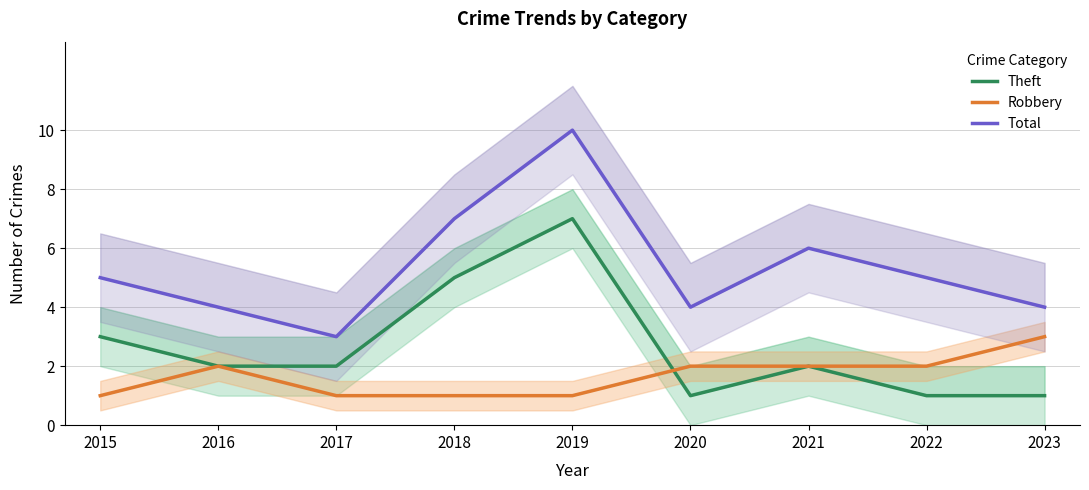

At which category does Theft reach its first local peak?

2019